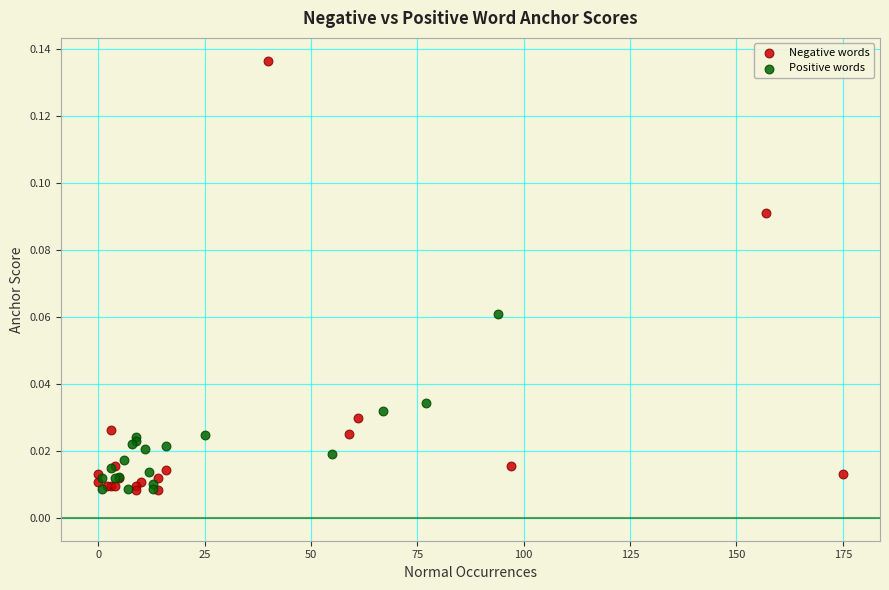

Which series reaches the maximum Y coordinate?

Negative words